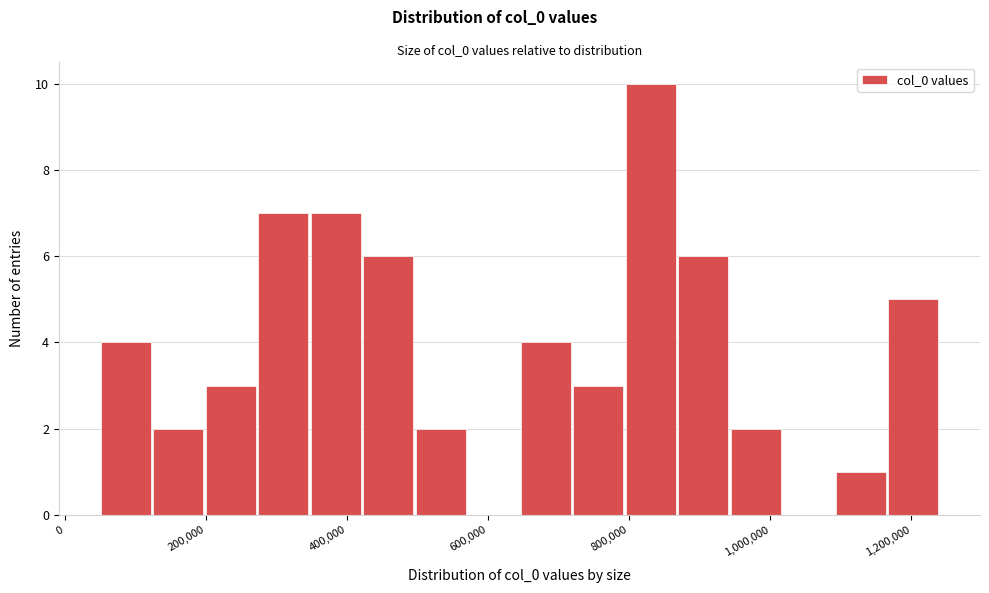

Around what value on the x-axis is the tallest bar? Give the approximate position of its centre, as read against the axis.

840000